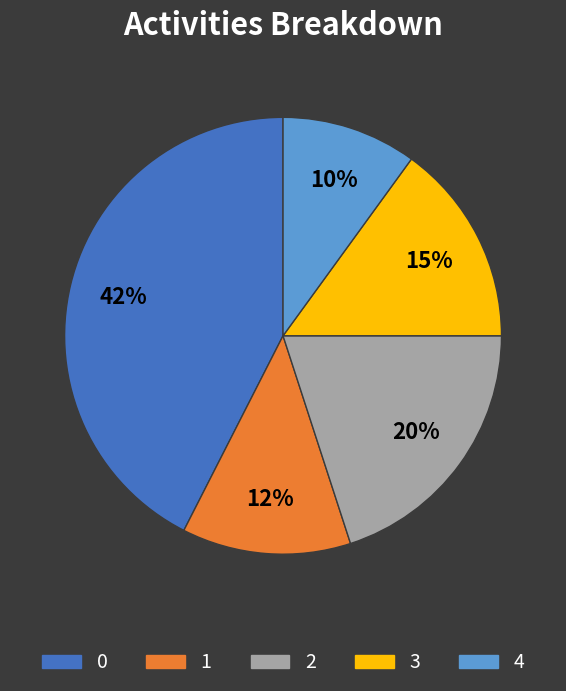

Is the sum of 1 and 3 greater than half?

No